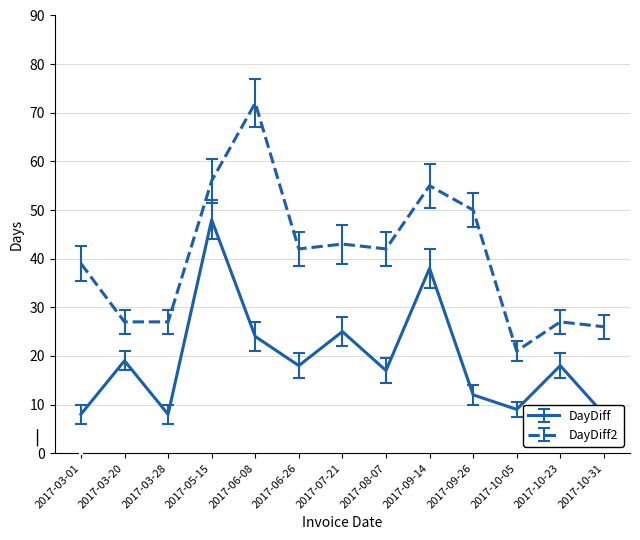

At which label does DayDiff2 reach its peak?

2017-06-08